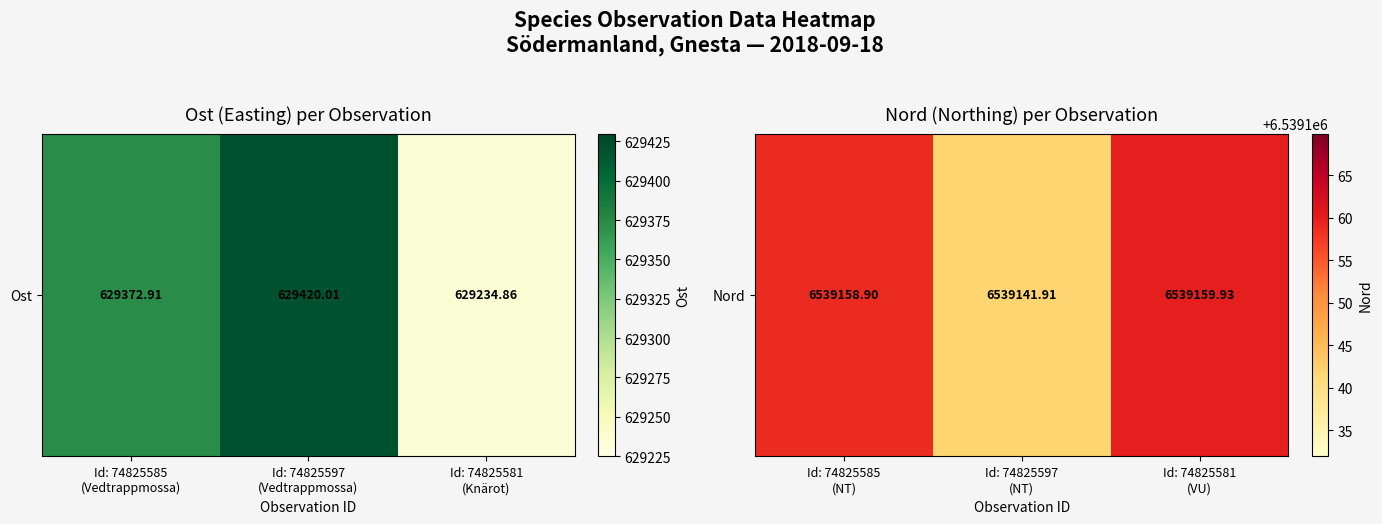

The chart shows a value of 6539159.9 at Id: 74825581 (VU). True or false?

True